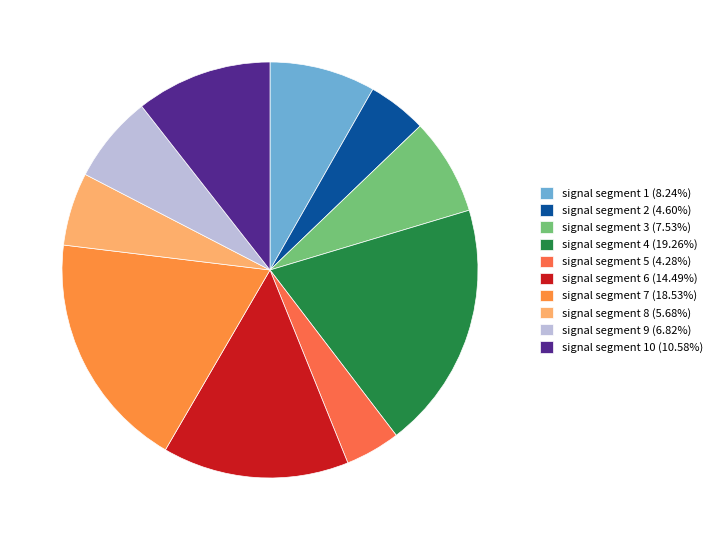

How many segments does this pie chart have?

10